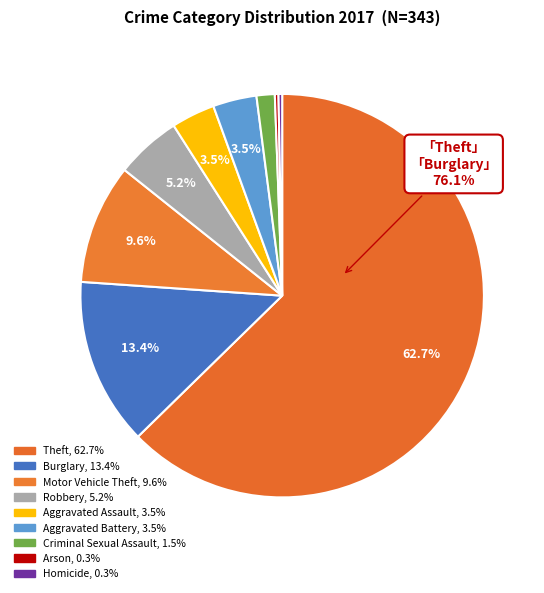

Is there a majority slice in this chart?

Yes